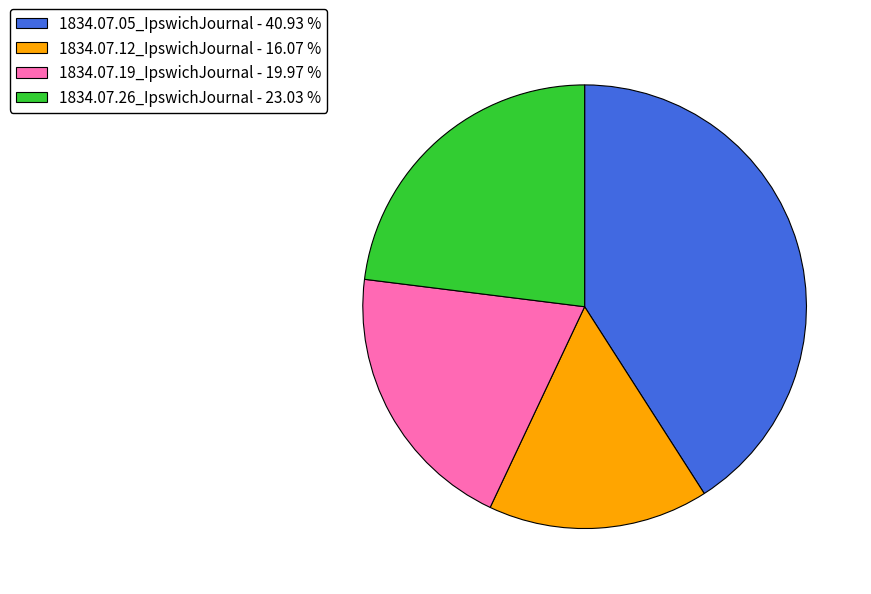

How many slices are in this pie chart?

4